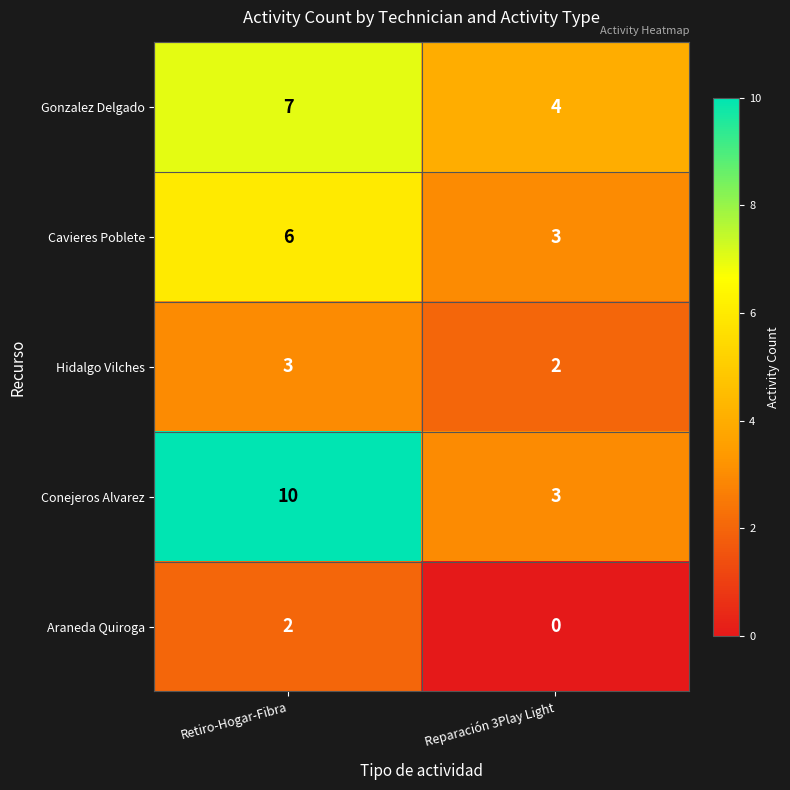

How many categories are shown in the chart?

2